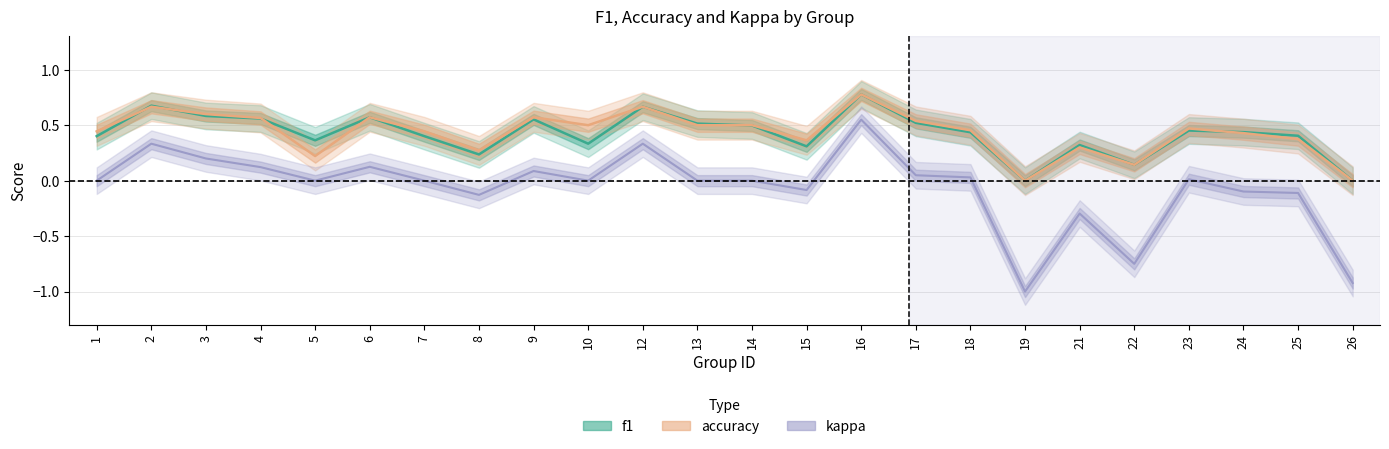

Rank the categories by f1 value from highest to lowest.

16, 2, 12, 3, 6, 4, 9, 17, 13, 14, 23, 24, 18, 25, 1, 7, 5, 10, 21, 15, 8, 22, 19, 26